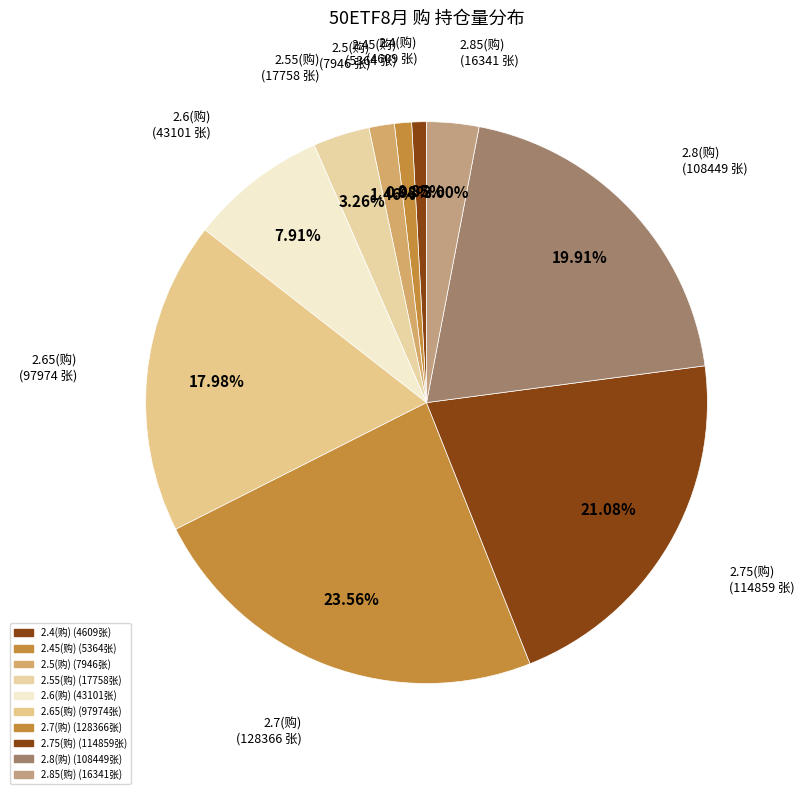

Rank the categories by value from highest to lowest.

2.7(购), 2.75(购), 2.8(购), 2.65(购), 2.6(购), 2.55(购), 2.85(购), 2.5(购), 2.45(购), 2.4(购)